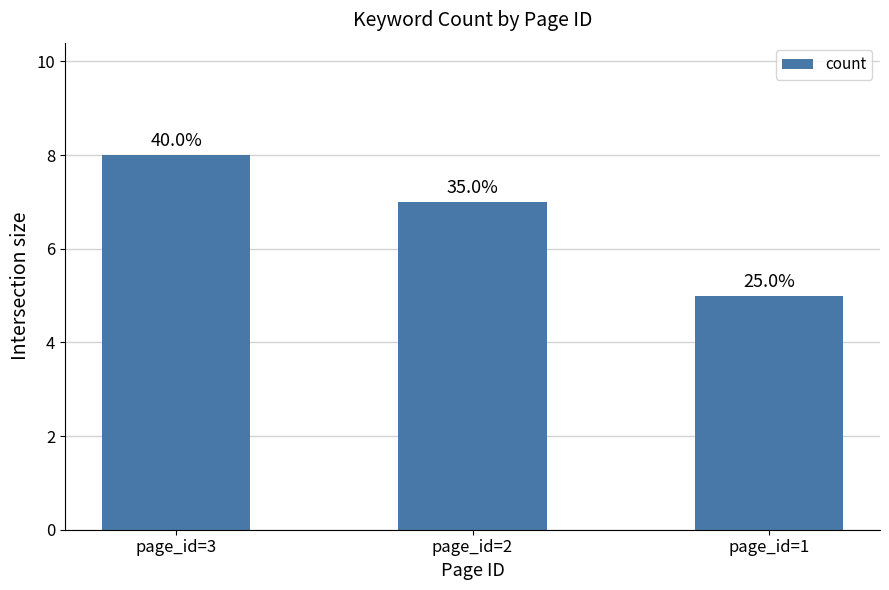

How many bars are there in total?

3